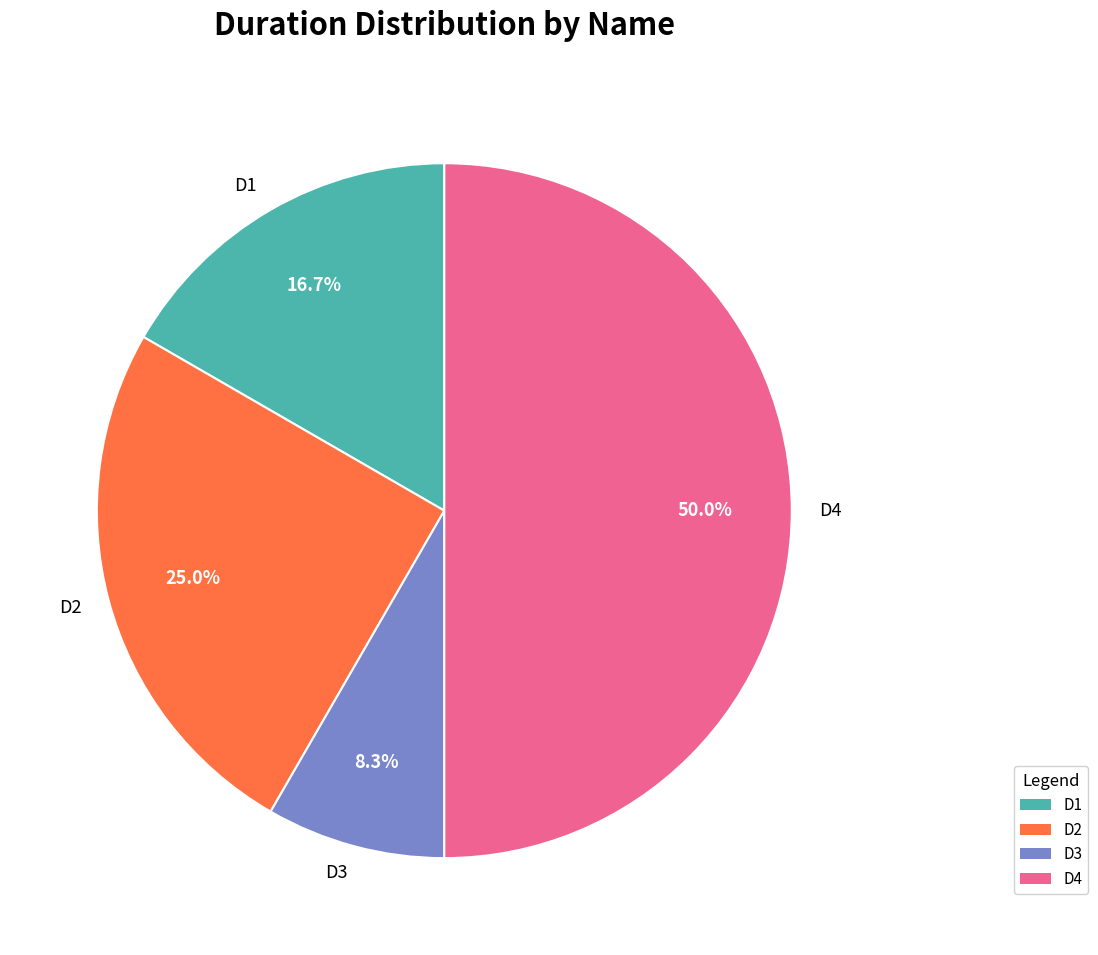

What is the ratio of the value at D2 to the value at D1?

1.5